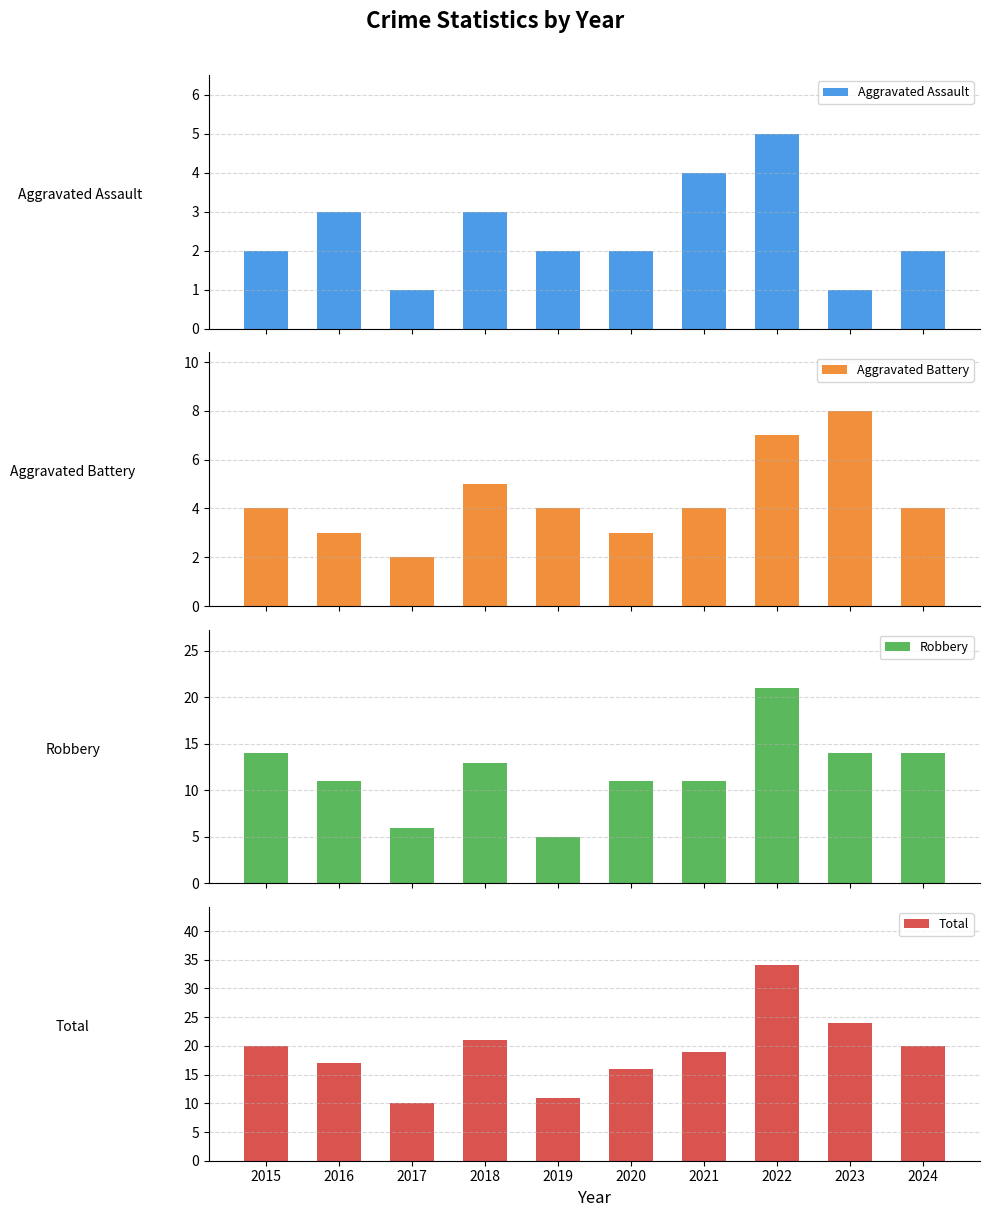

Count the number of categories in the chart.

10